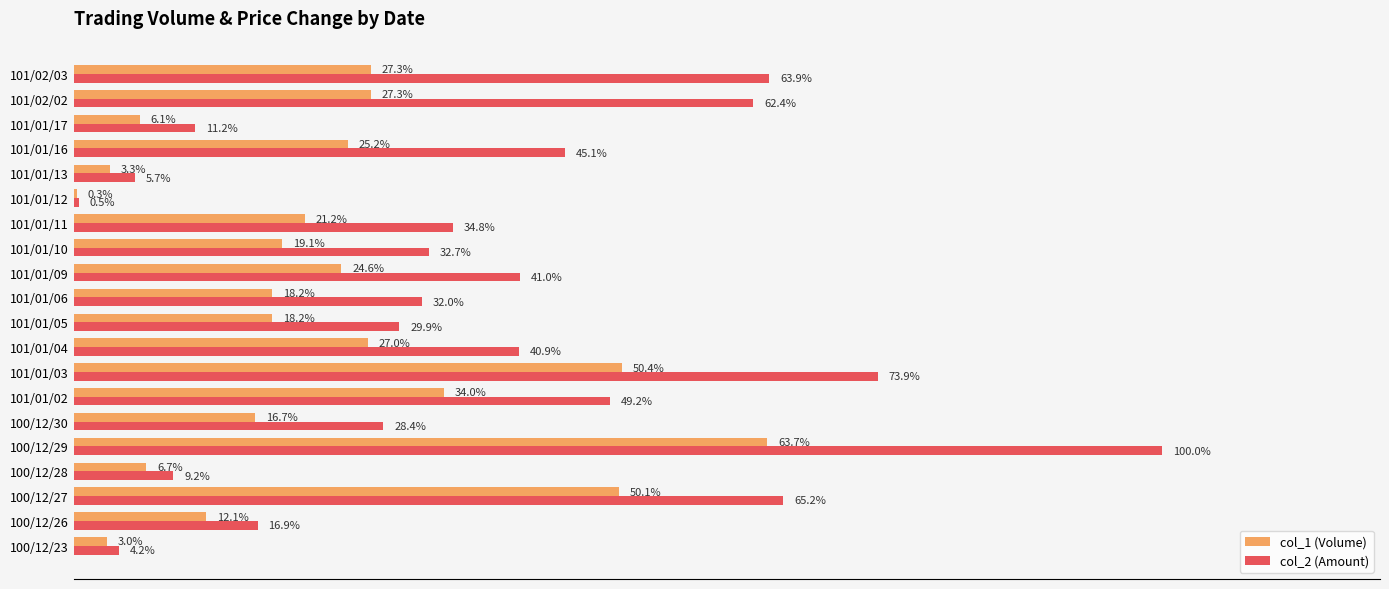

Is the value of col_1 (Volume) at 100/12/29 greater than the value of col_2 (Amount) at 101/01/11?

Yes